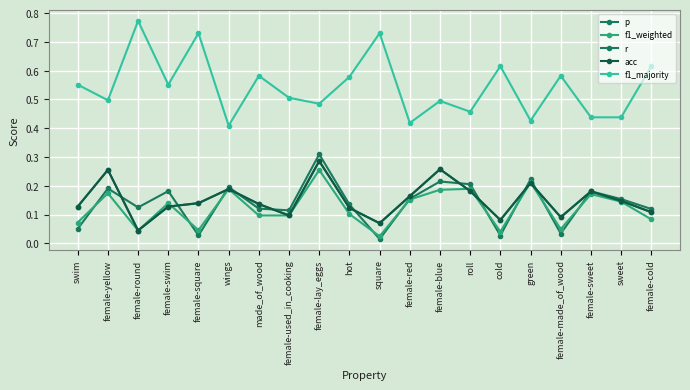

Is this an area chart (filled region under the line)?

No